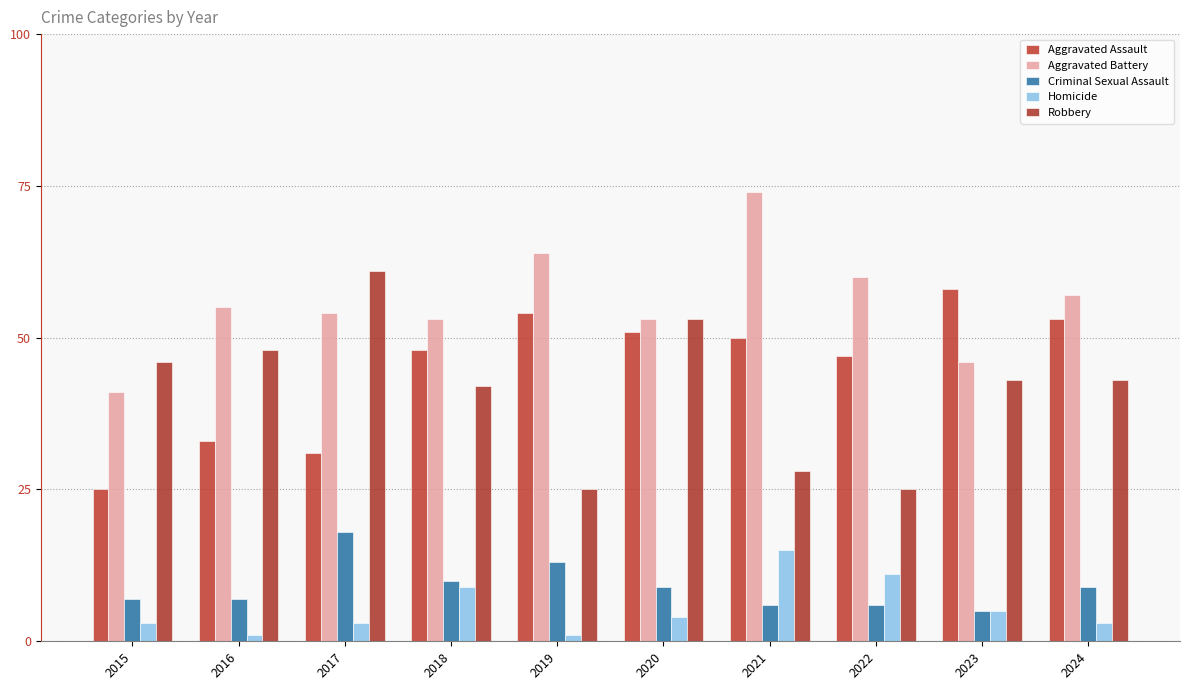

What is the greatest value displayed?

74